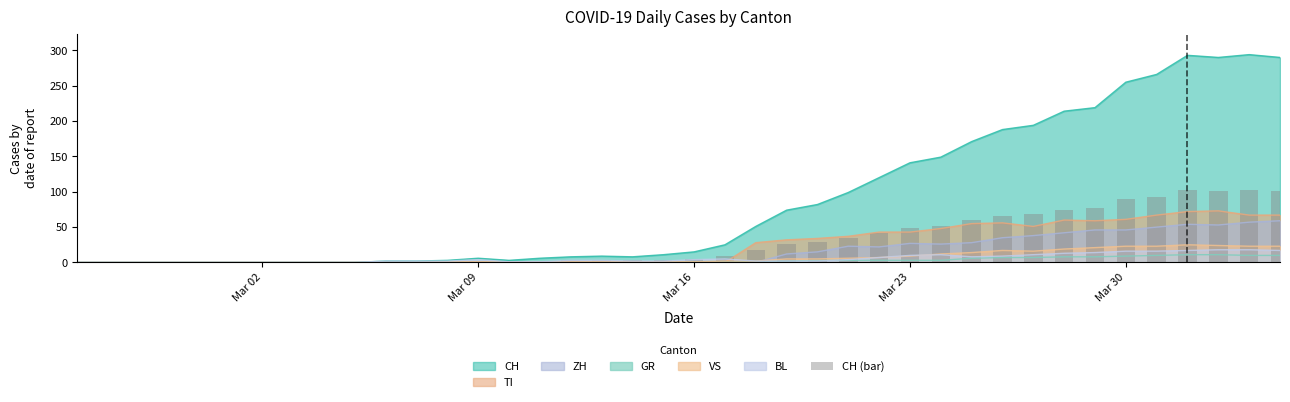

What is the maximum value for VS?

25